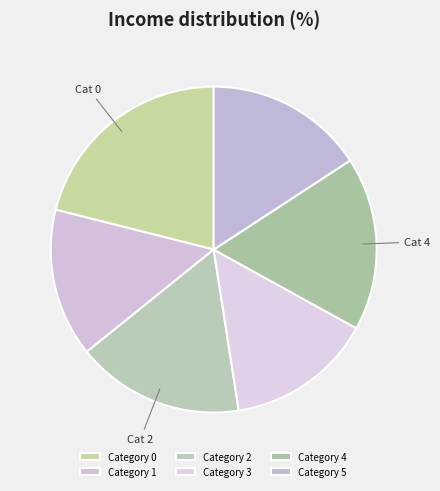

How many slices are in this pie chart?

6